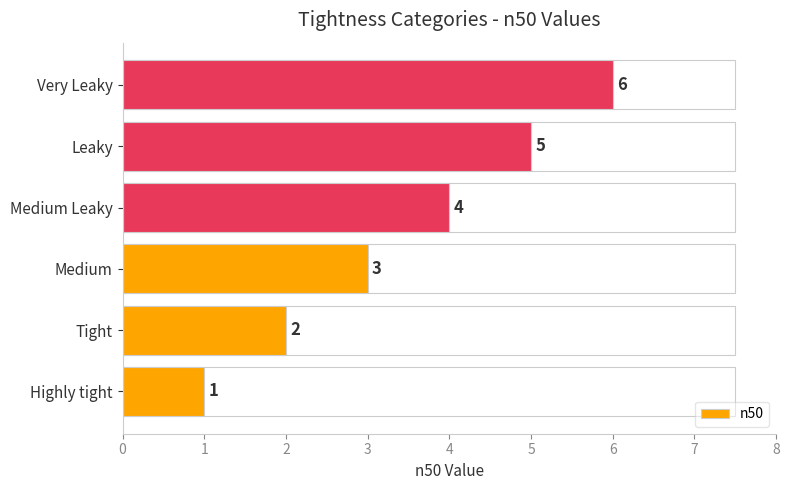

How many categories are shown in the chart?

6